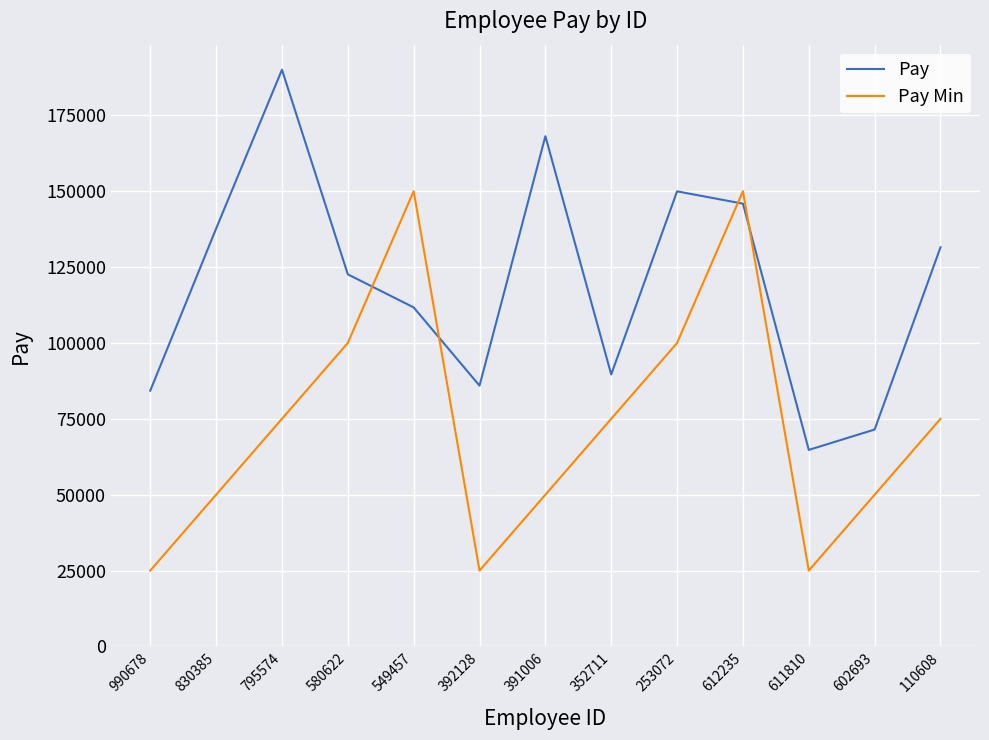

List the series in order of their overall mean, lowest first.

Pay Min, Pay